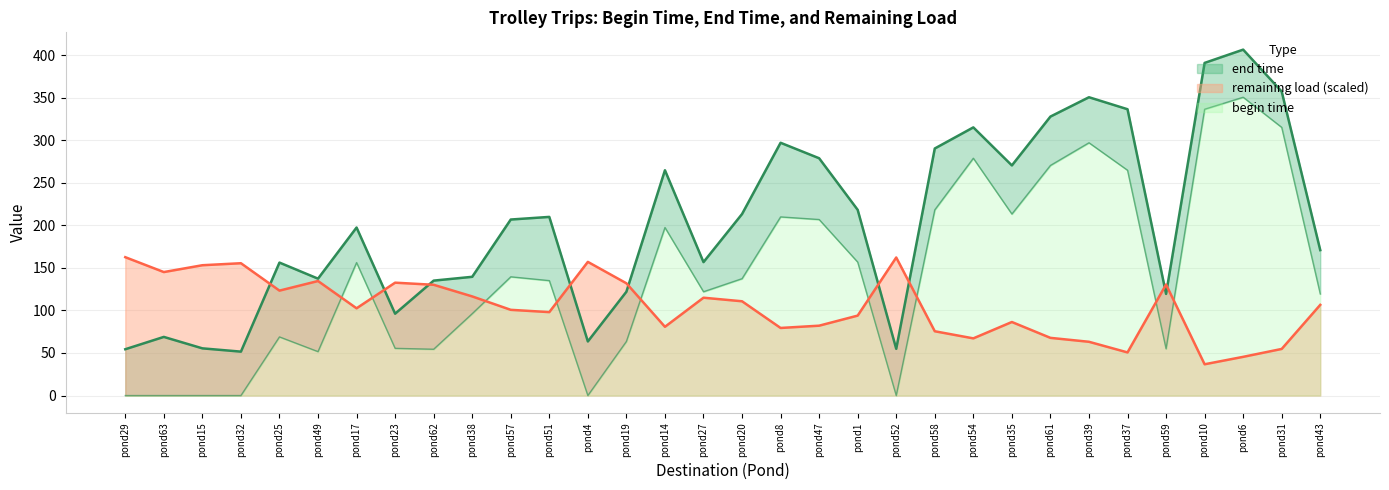

What are all the series names shown in the legend?

begin time, end time, remaining load